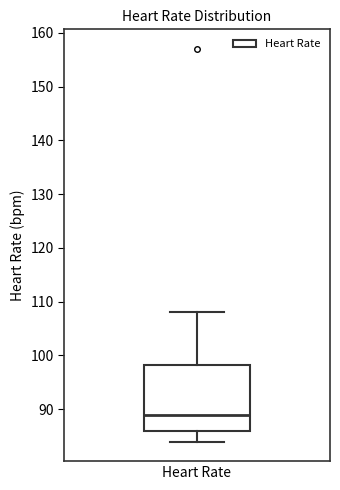

Transcribe this box plot: give where the median line is, the range the box spans, and where the two whiskers end, as read against the y-axis. The values are not printed on the chart, so give them approximately, as read against the axis.

median 89, box 86 to 98, whiskers 84 to 108